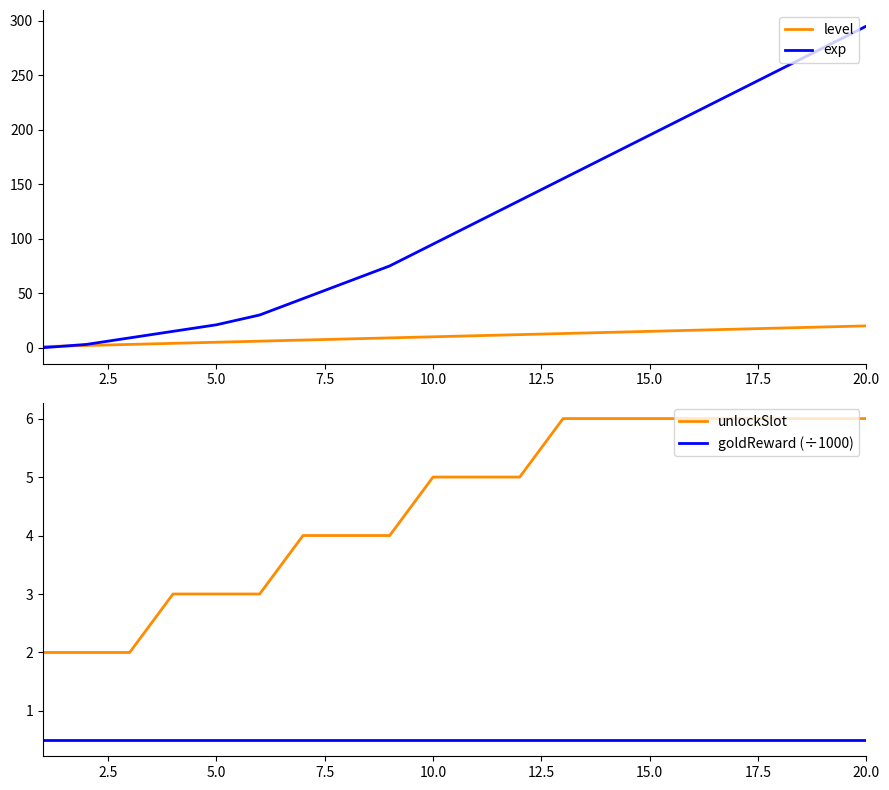

What is the difference between the maximum and minimum values in the unlockSlot series?

4.0